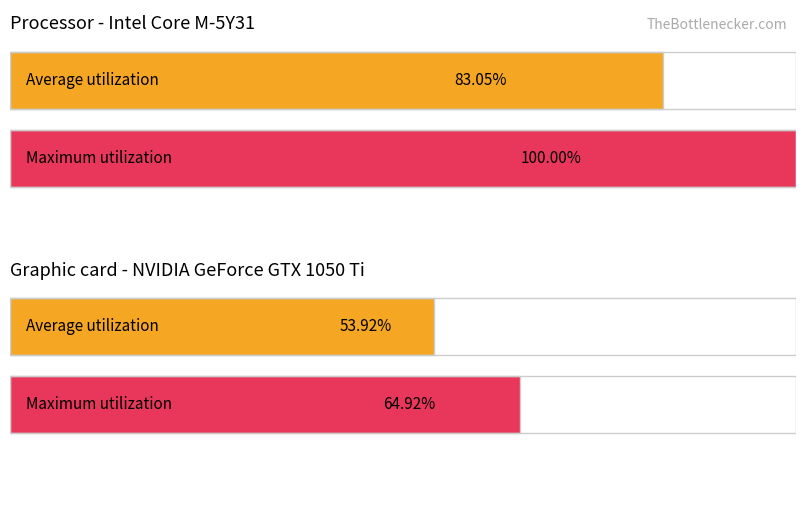

The value of US at 6 is 139335. True or false?

False